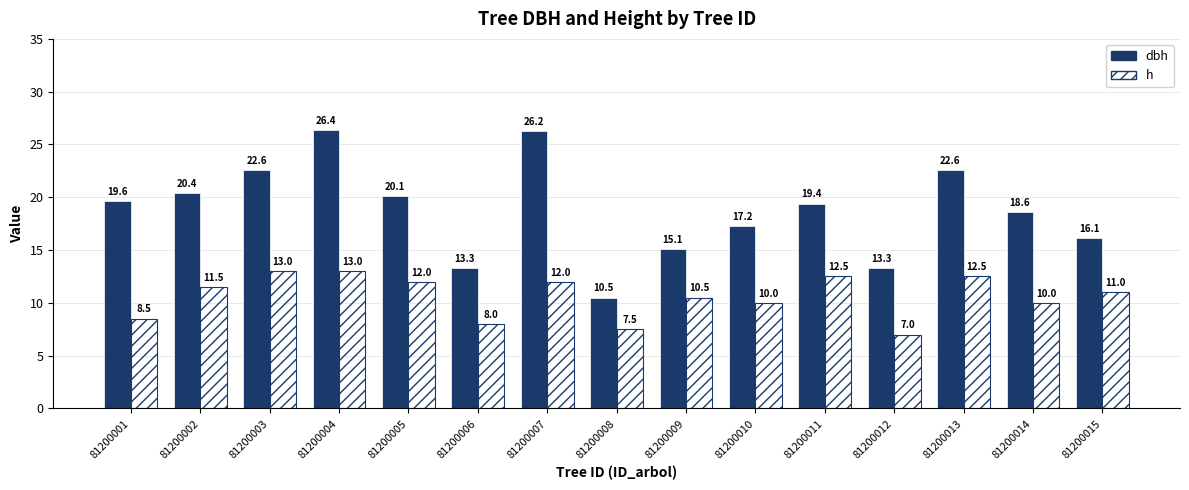

Does the chart contain any negative values?

No